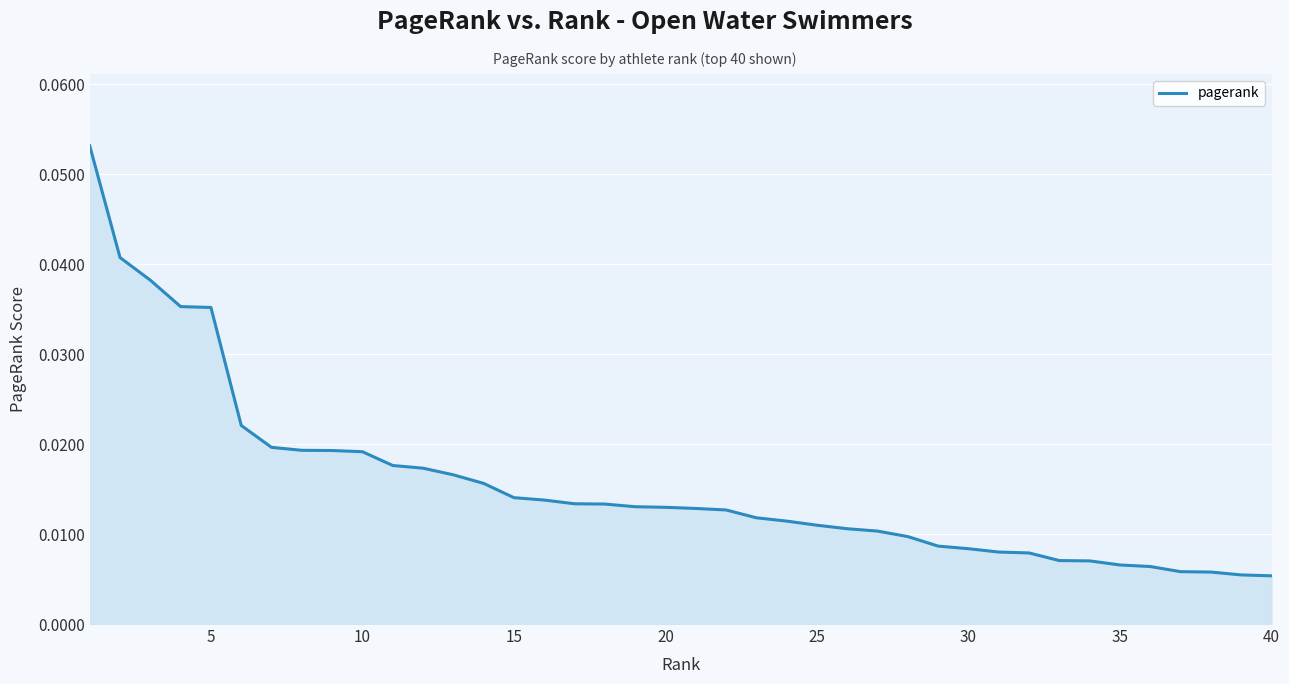

Does the chart have visible grid lines?

Yes